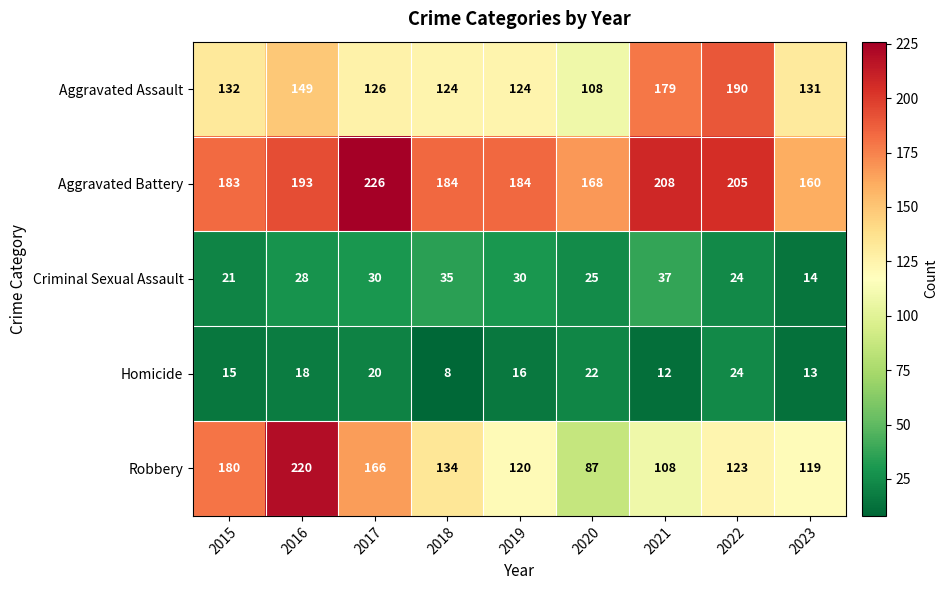

What is the total value across all series at 2023?

437